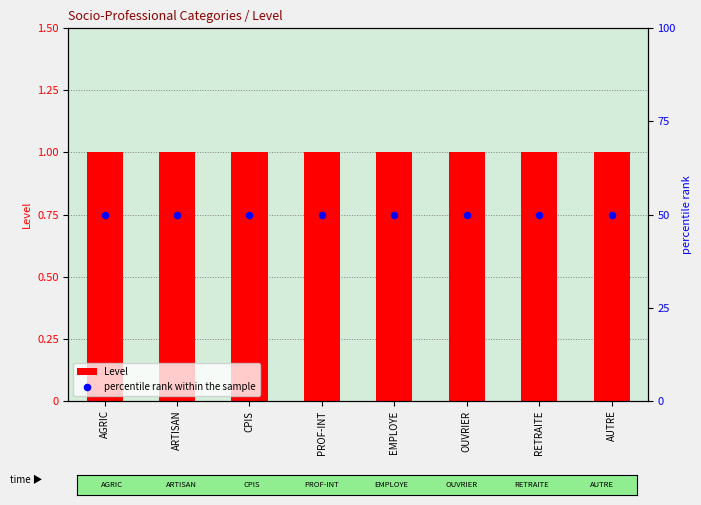

At how many categories does at least one series exceed 8?

8